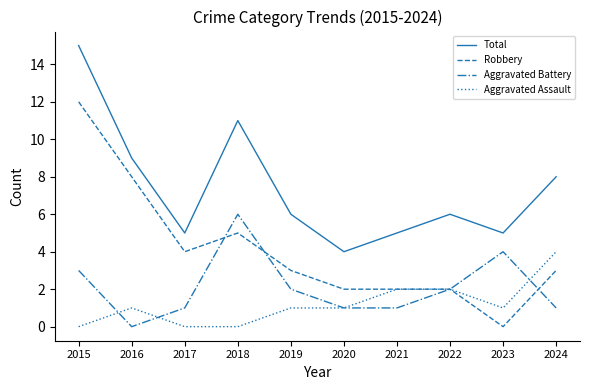

What is the maximum value for Aggravated Assault?

4